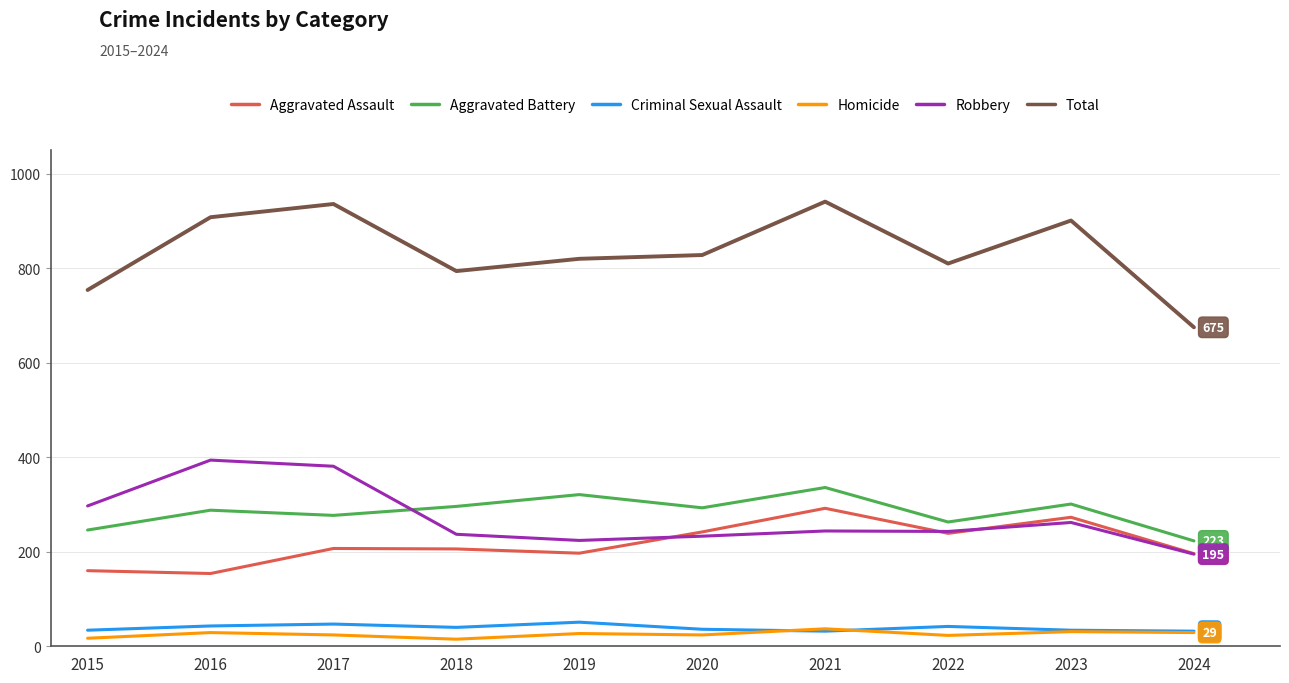

Is it true that Homicide equals 17 at 2015?

True